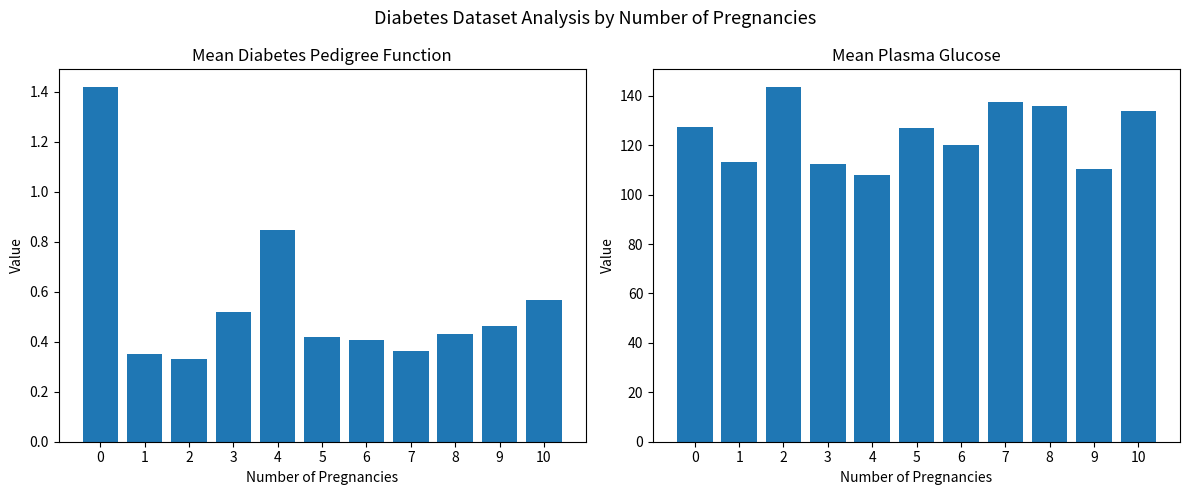

What is the highest value of the Mean Diabetes Pedigree Function series?

1.4